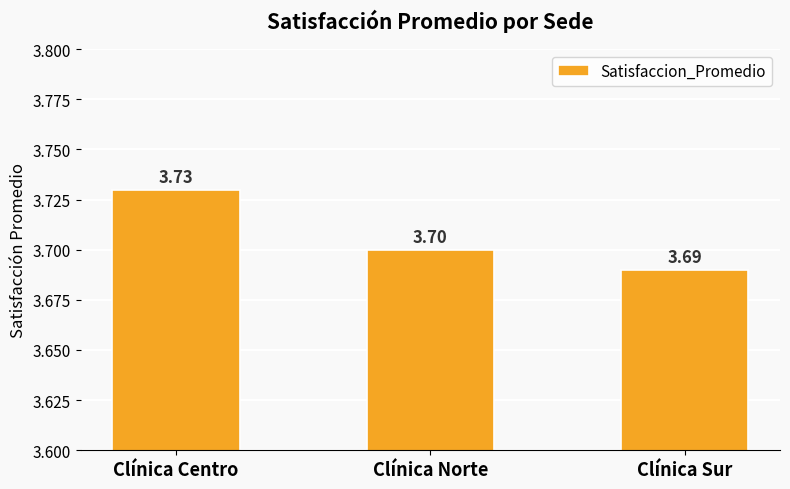

Rank the categories by value from lowest to highest.

Clínica Sur, Clínica Norte, Clínica Centro